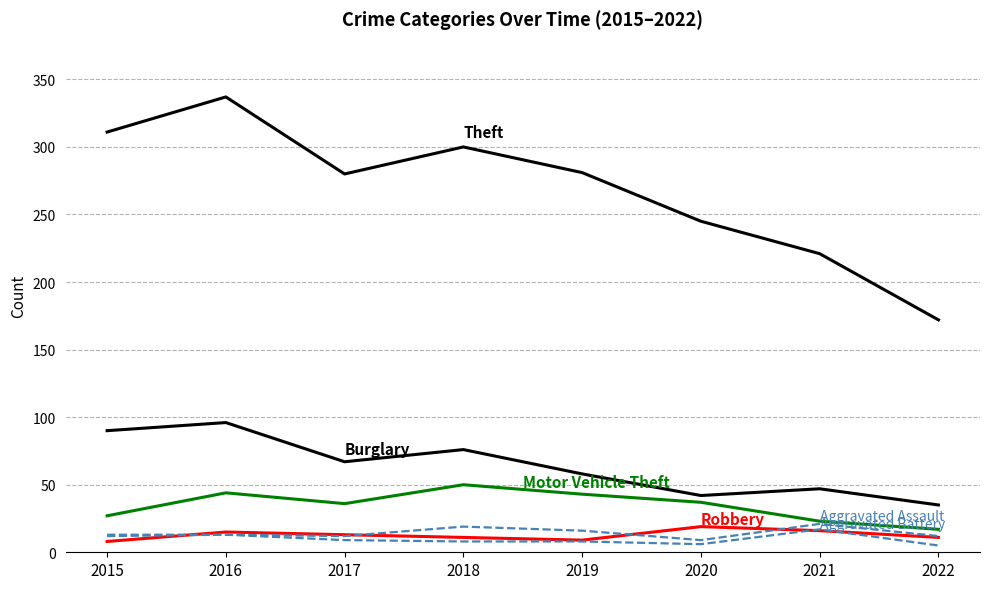

How many lines are shown in the chart?

6